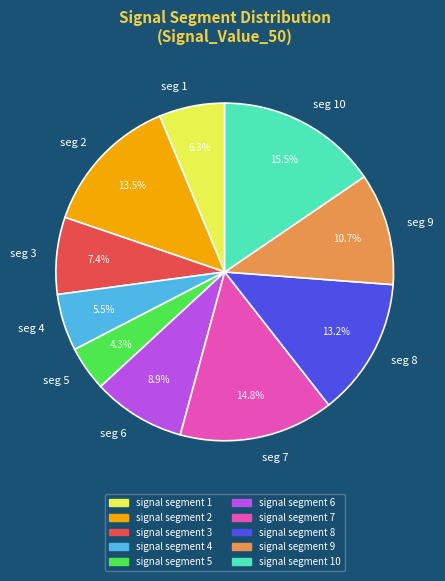

What is the largest slice in the pie chart?

seg 10